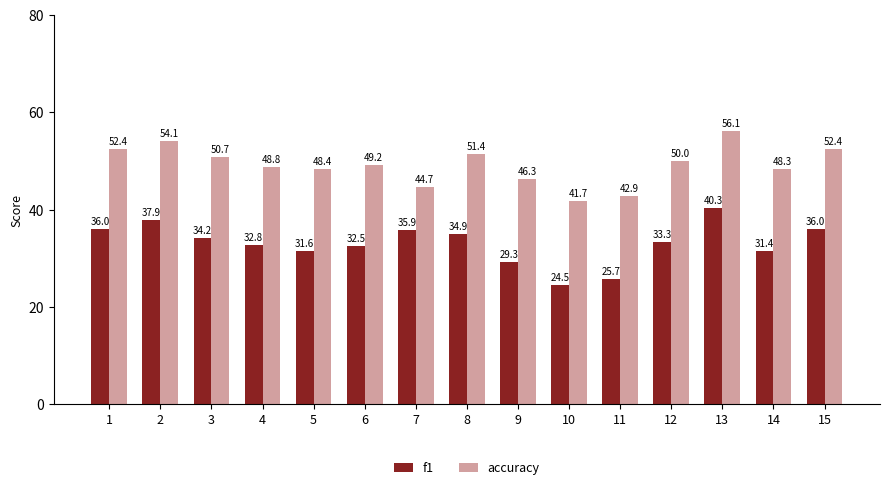

How many data points in accuracy are above 49?

8